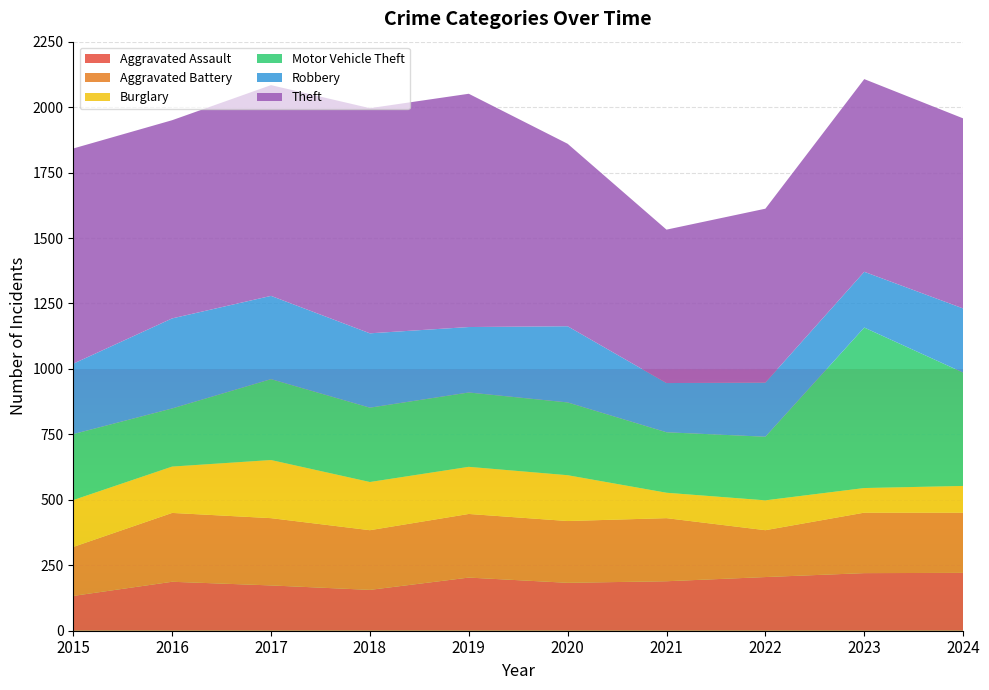

Reading right to left, list all the values displayed in this chart.

Aggravated Assault: 221	220	205	189	183	203	156	173	187	133
Aggravated Battery: 230	231	179	241	236	243	228	257	263	187
Burglary: 102	94	114	97	175	180	184	222	177	179
Motor Vehicle Theft: 433	613	243	231	278	284	284	309	222	252
Robbery: 245	213	207	188	291	250	284	318	344	269
Theft: 726	736	664	586	697	891	860	805	757	822